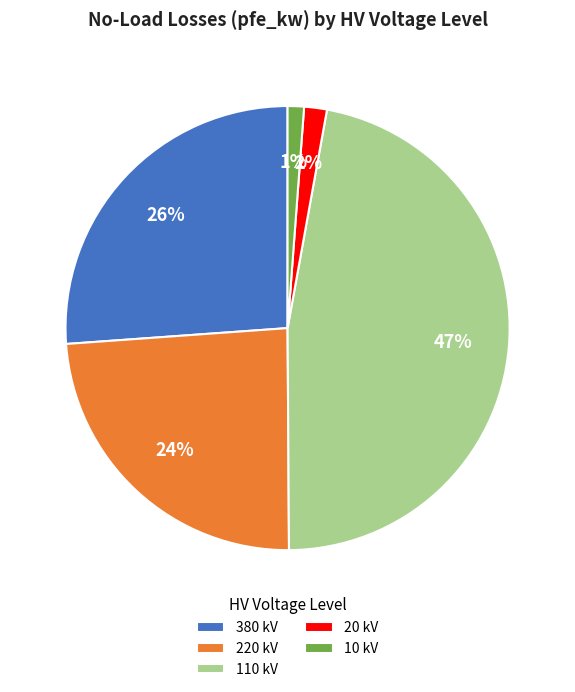

How many slices are in this pie chart?

5